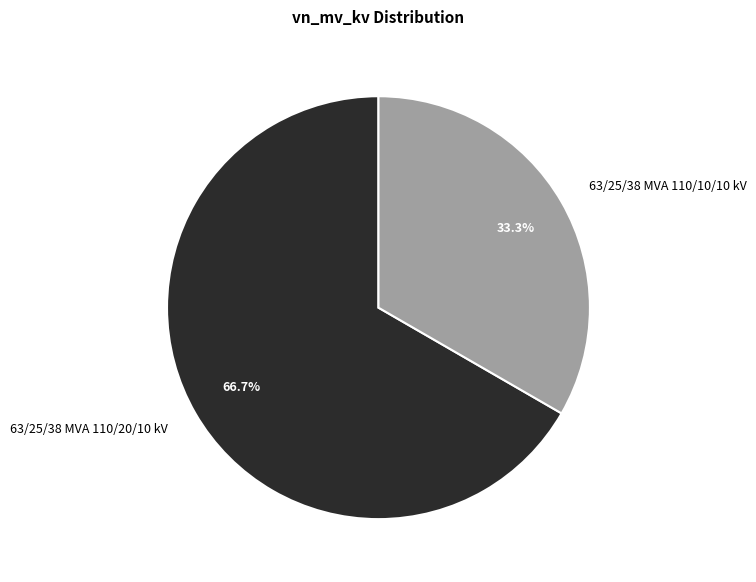

How many slices are in this pie chart?

2